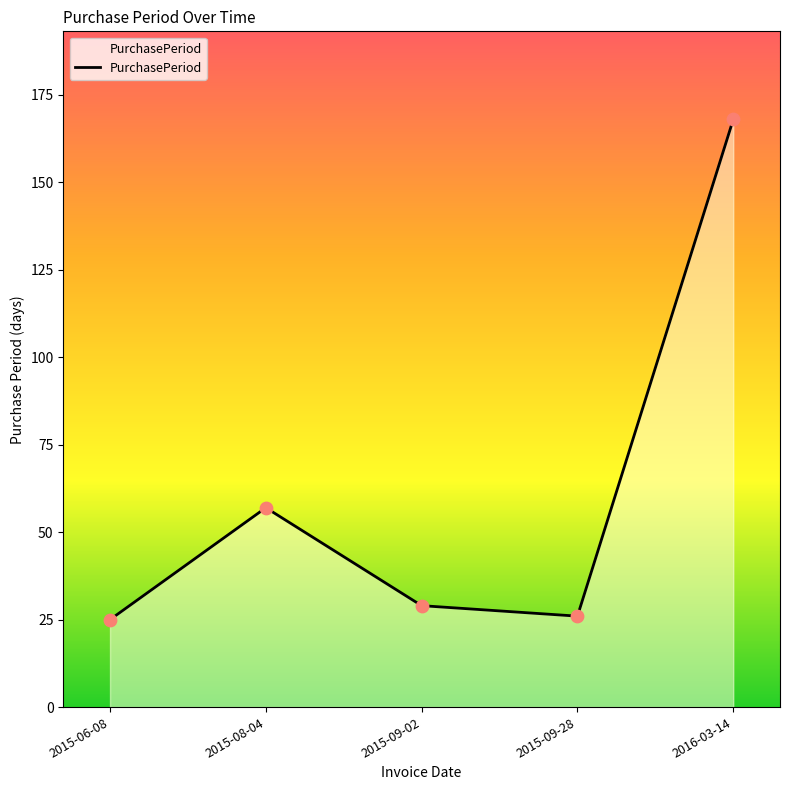

What is the change in value from 2015-08-04 to 2015-09-28?

-31